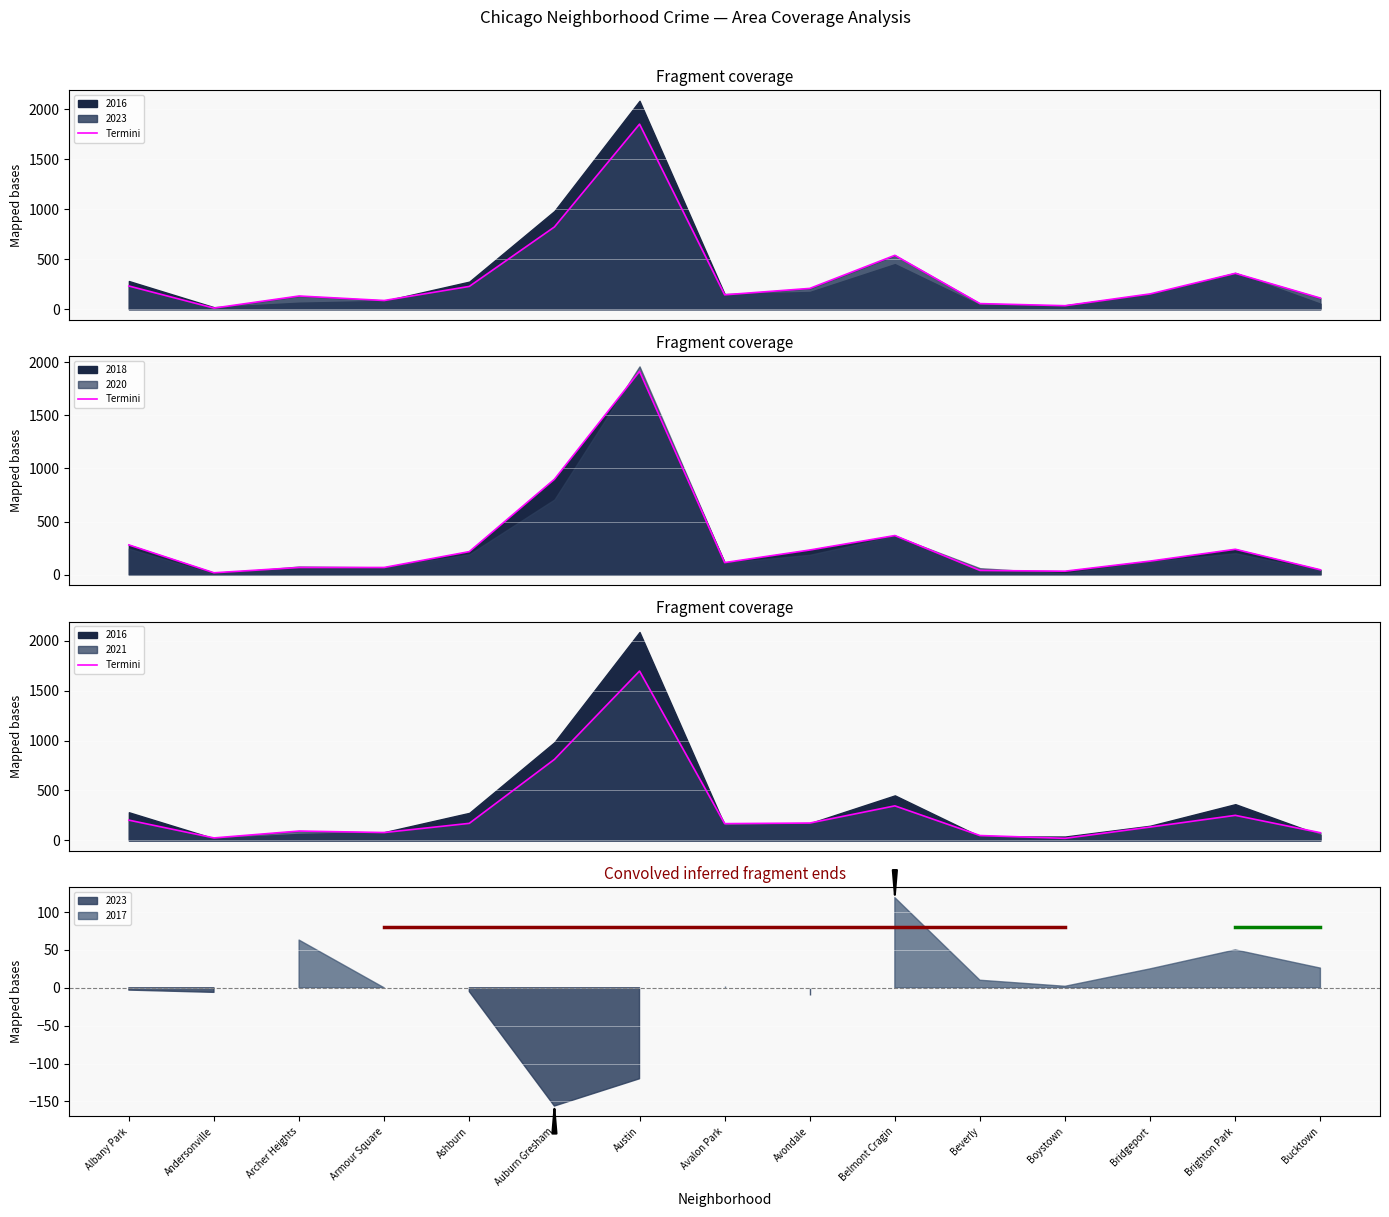

Which label corresponds to the largest value in the chart?

Austin